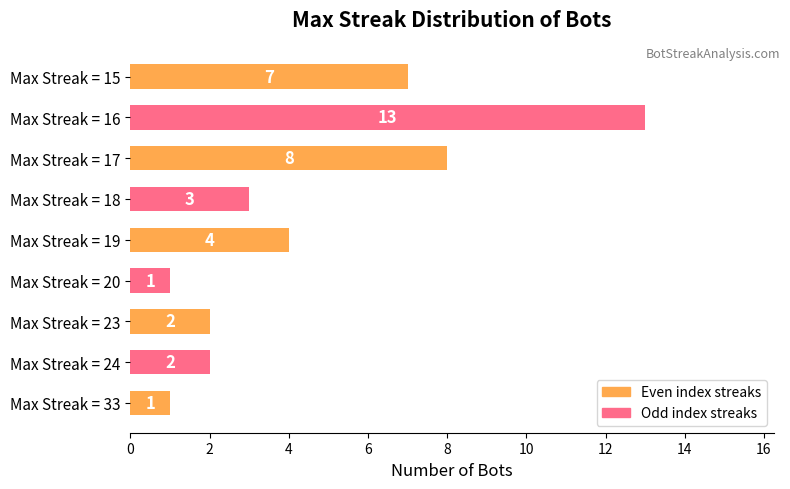

What is the maximum value shown in the chart?

13